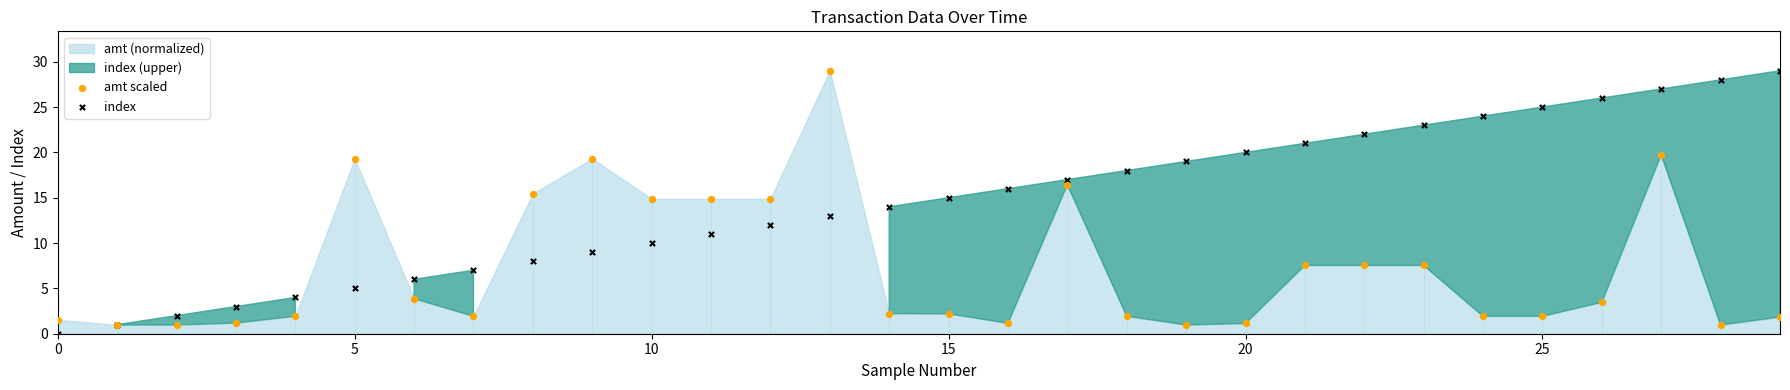

Which series contains the highest Y value?

amt scaled